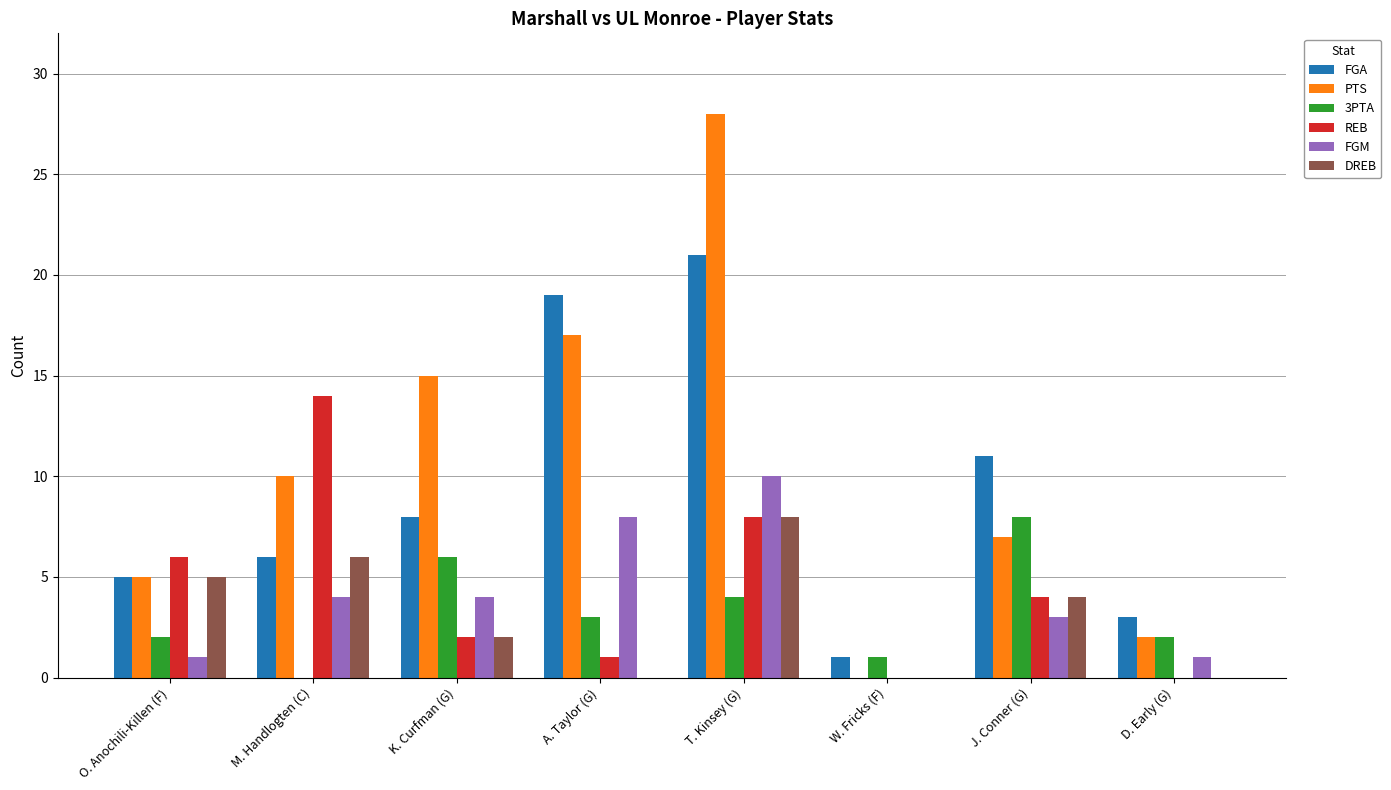

What are all the series names shown in the legend?

FGA, PTS, 3PTA, REB, FGM, DREB